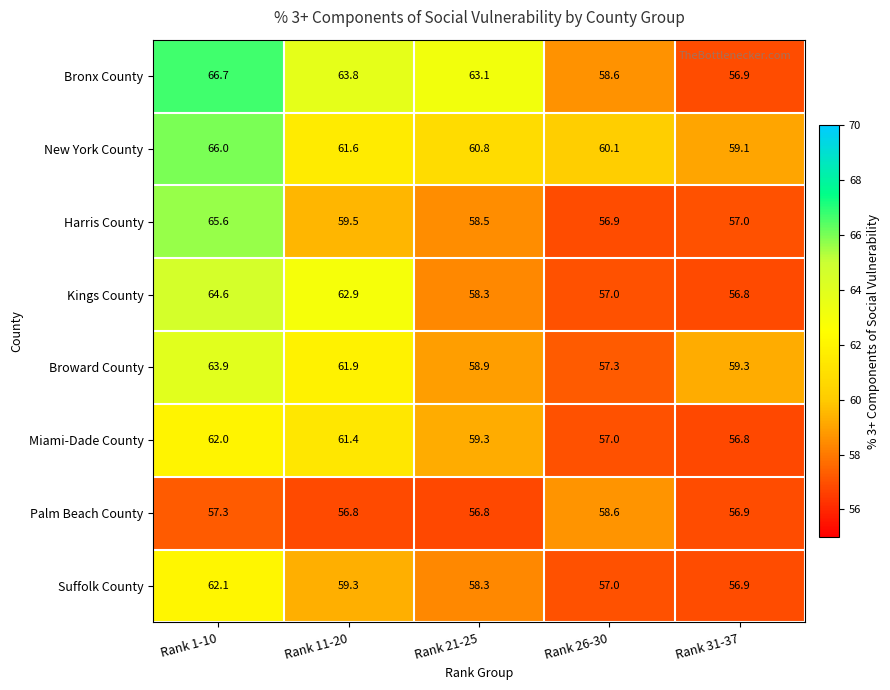

What is the spread (max minus min) of values at Rank 21-25?

6.3